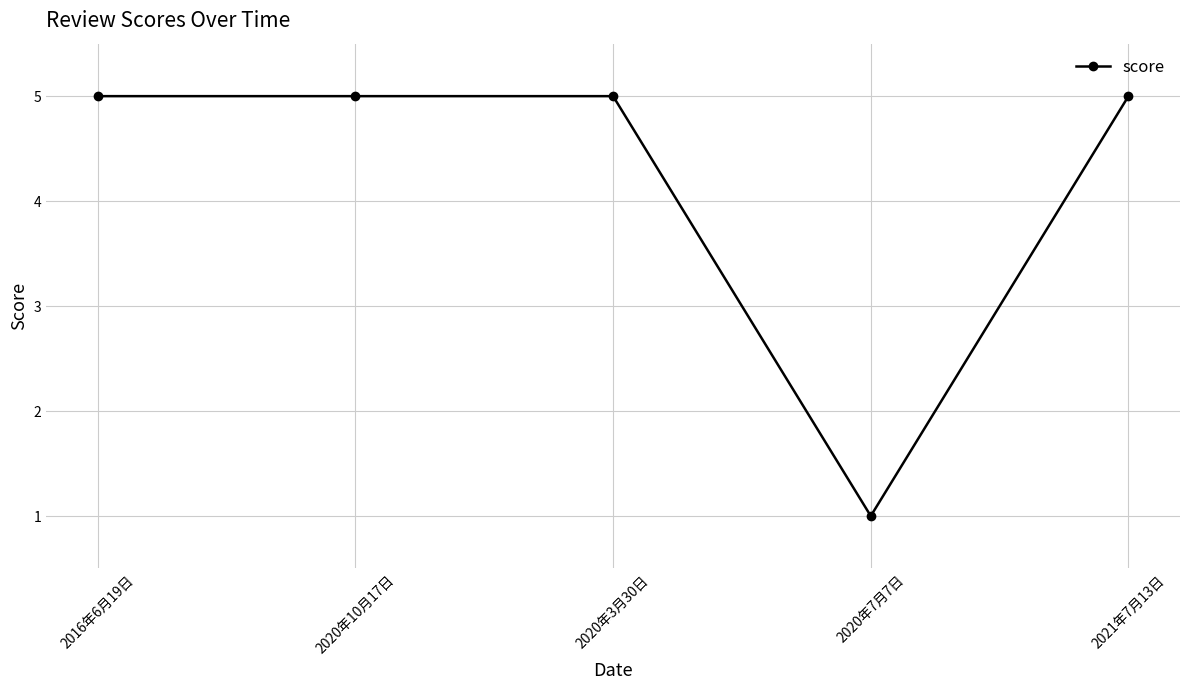

How many series are shown in this chart?

1